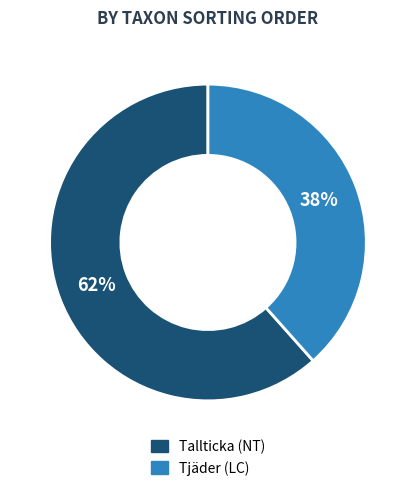

Do Tallticka (NT) and Tjäder (LC) together represent more than half of the pie?

Yes